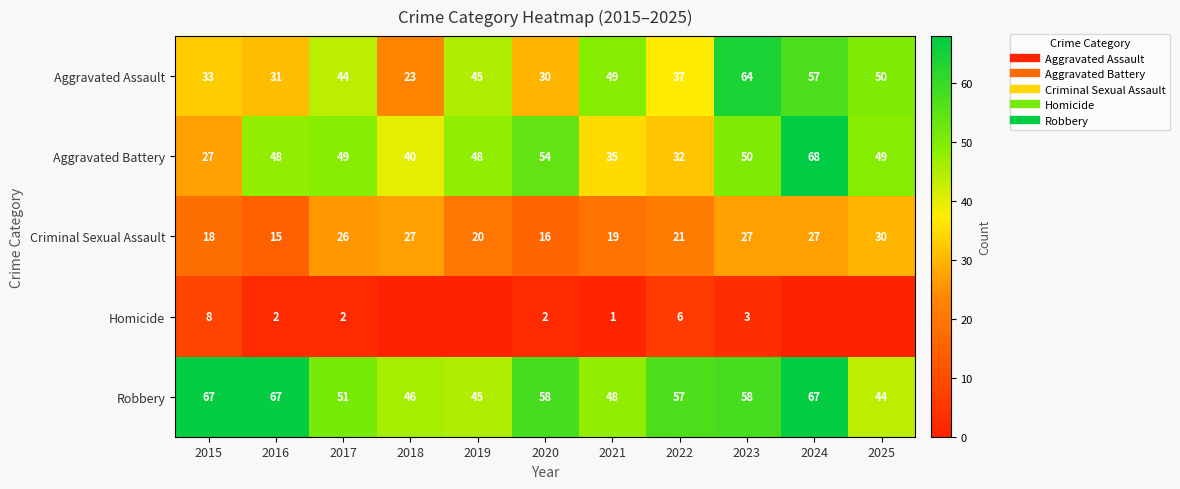

Which series has the widest spread of values?

Aggravated Assault